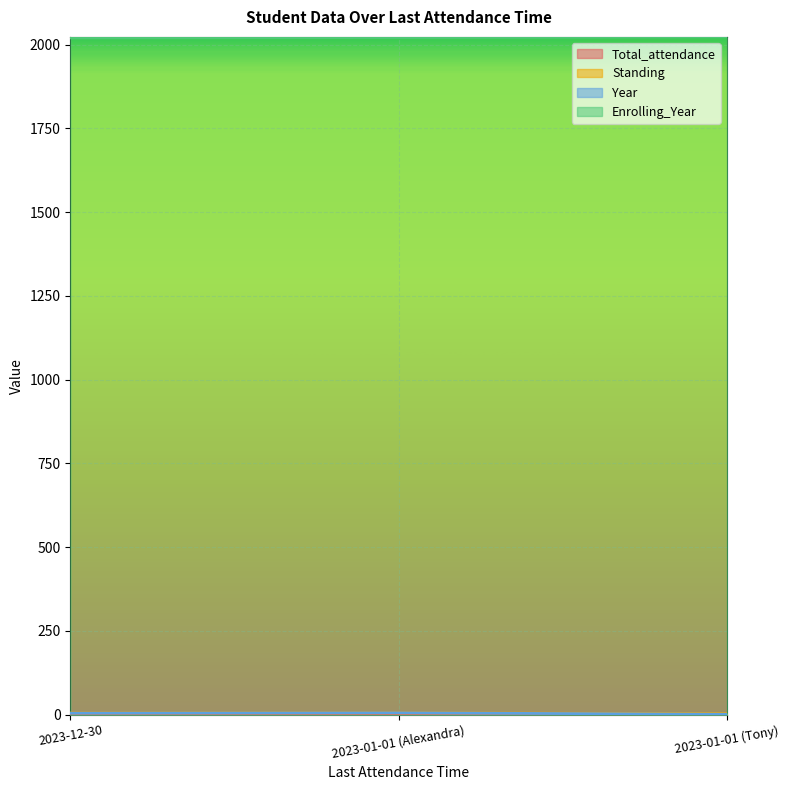

Count the number of data series in this chart.

4